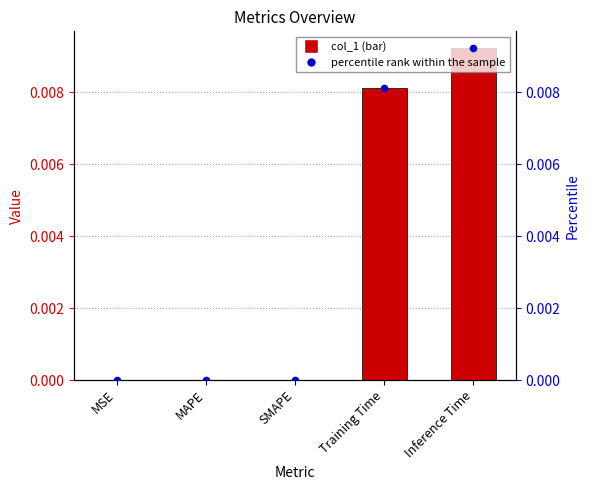

What are all the series names shown in the legend?

col_1, percentile rank within the sample